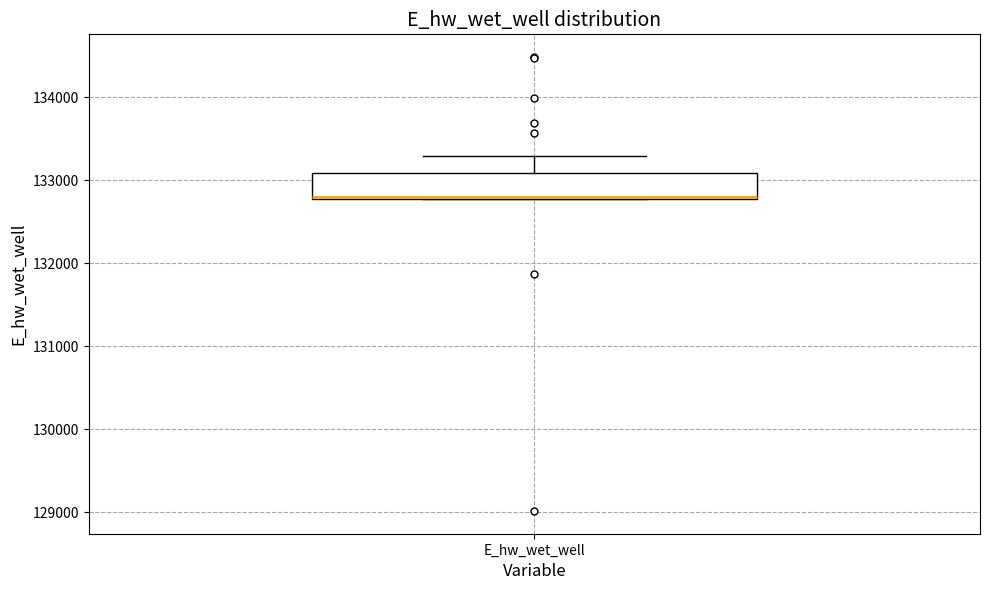

Transcribe this box plot: give where the median line is, the range the box spans, and where the two whiskers end, as read against the y-axis. The values are not printed on the chart, so give them approximately, as read against the axis.

median 132800 (drawn on the box's lower edge), box 132800 to 133100, whiskers 132800 to 133300